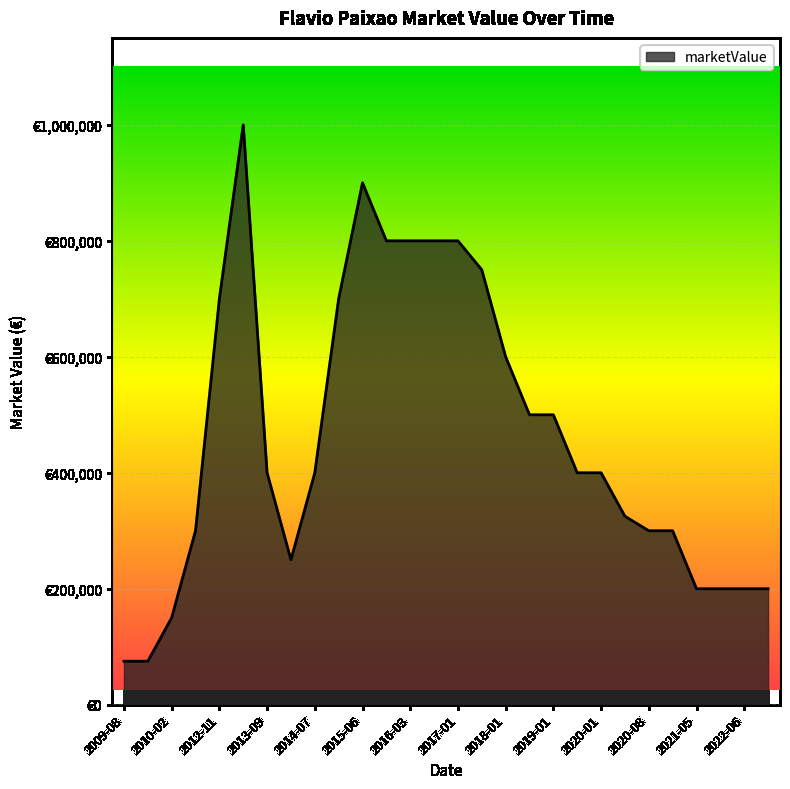

At which label is the value closest to 537500?

2018-07-02